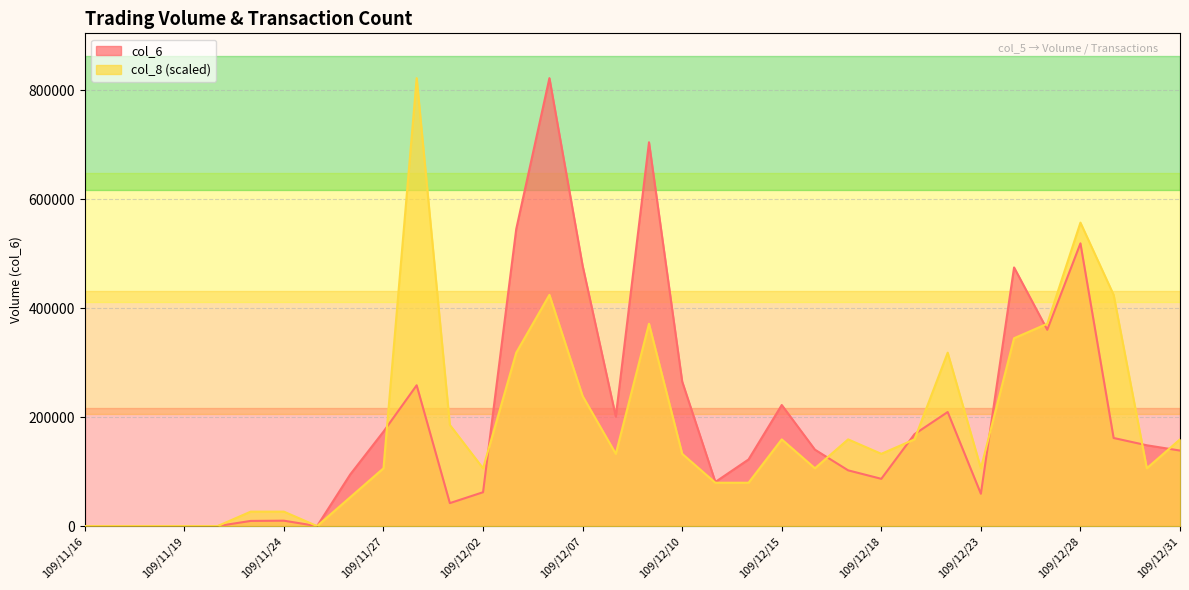

The col_6 series shows 474680.0 at 109/12/24. True or false?

True